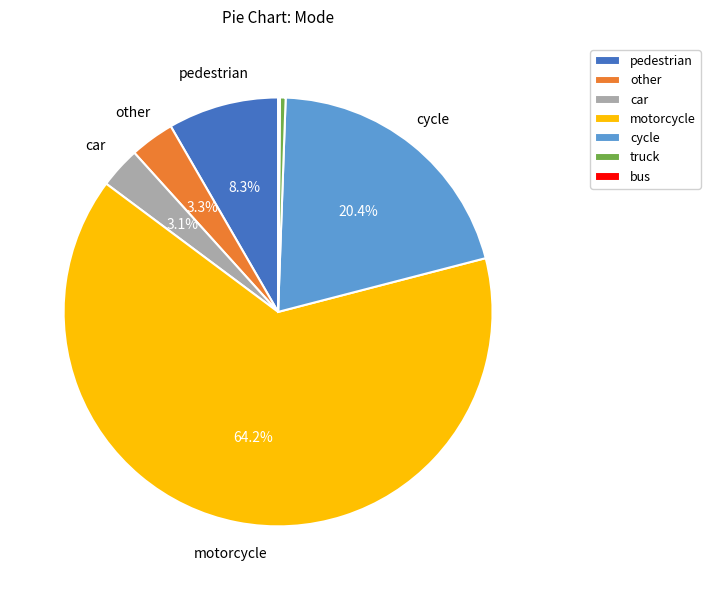

Which has a higher value, truck or other?

other